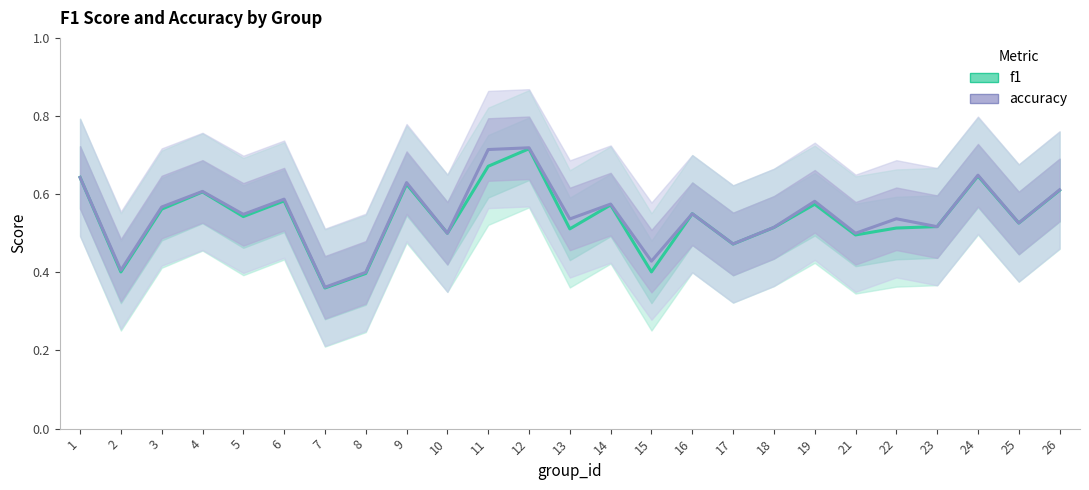

True or false: accuracy has more than 2 interior local peaks.

True